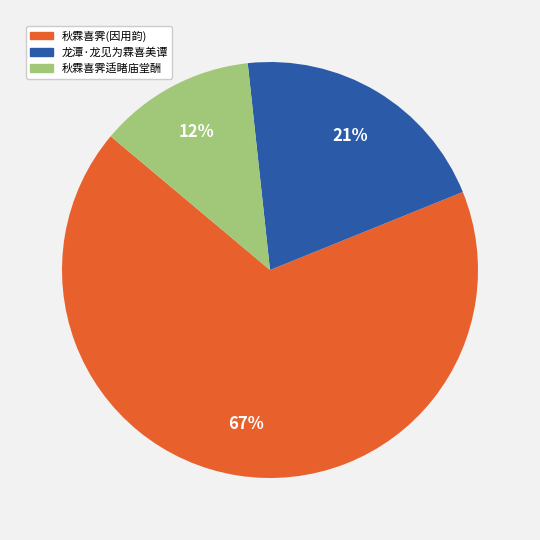

To the nearest percent, what is the average slice percentage?

33%